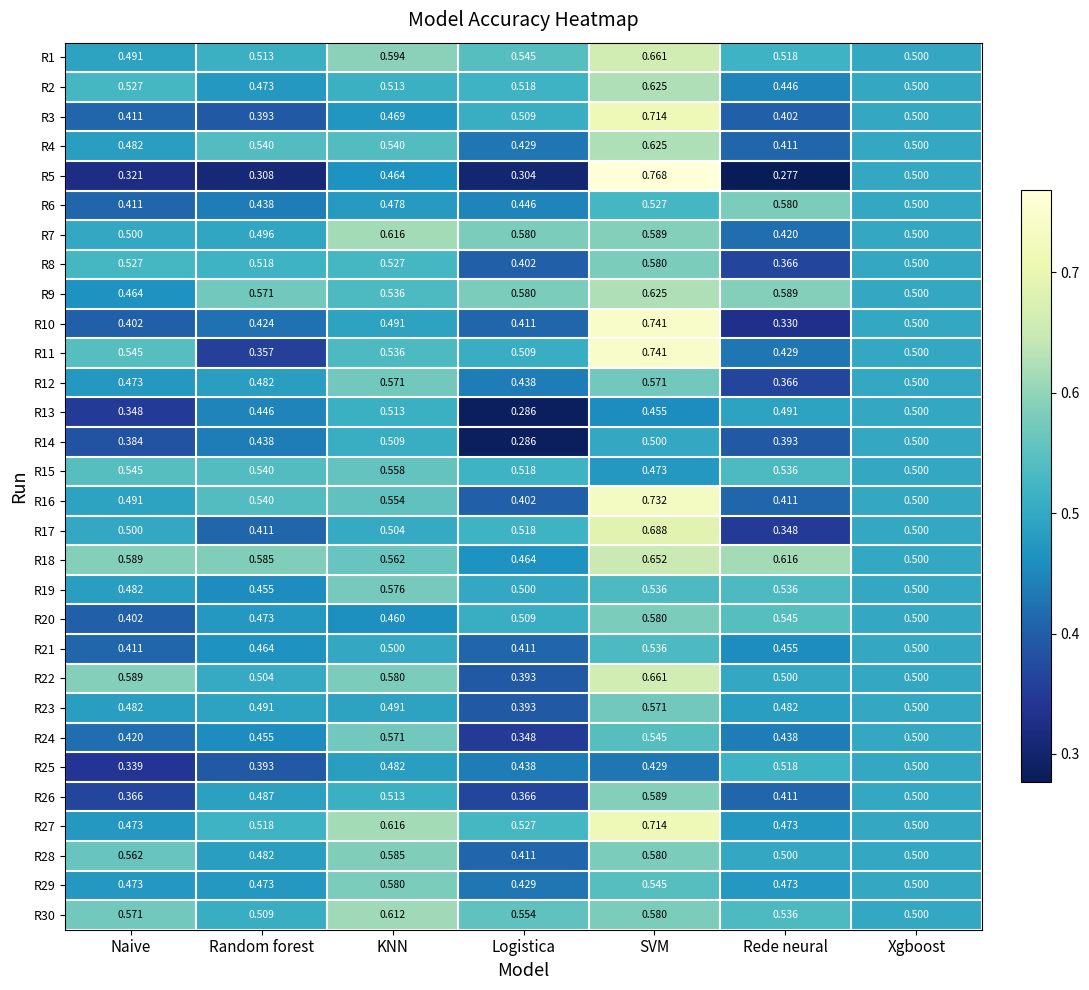

At how many categories does at least one series exceed 0?

7